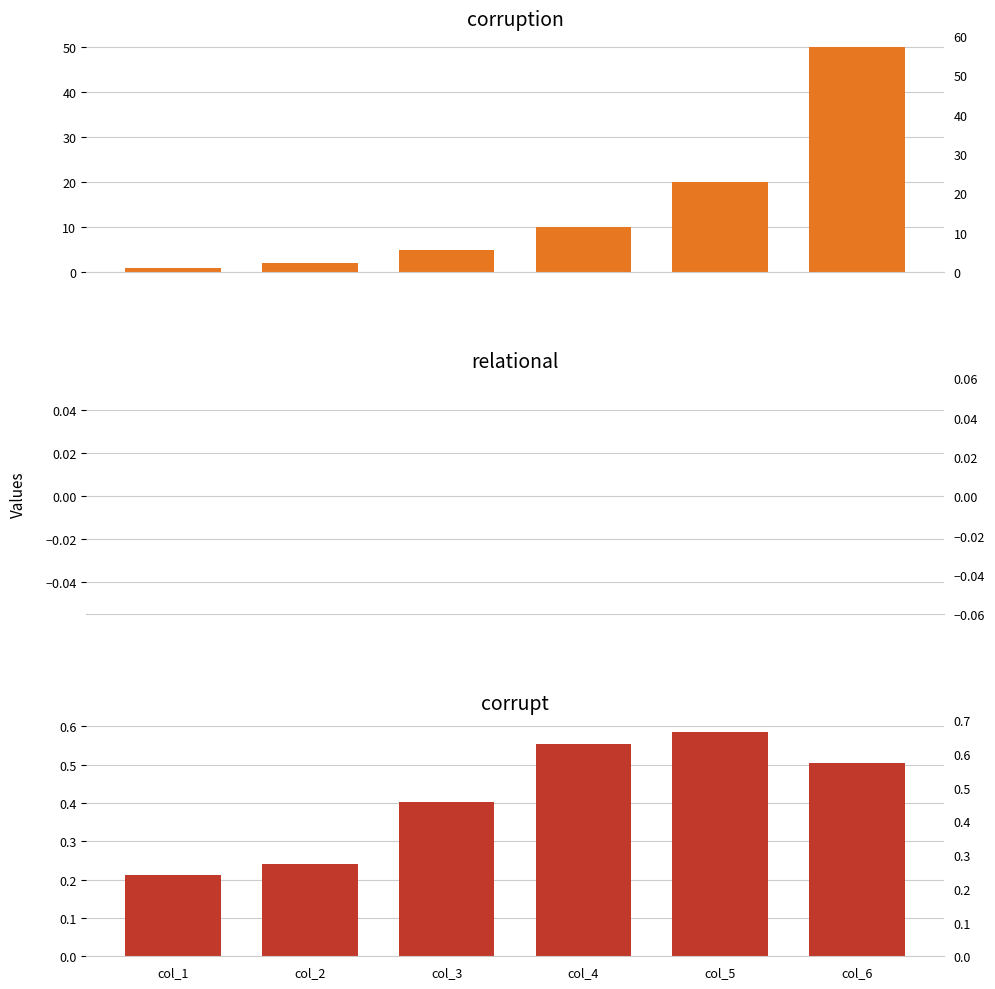

What is the value of the corruption bar at the 5th from the left?

20.0